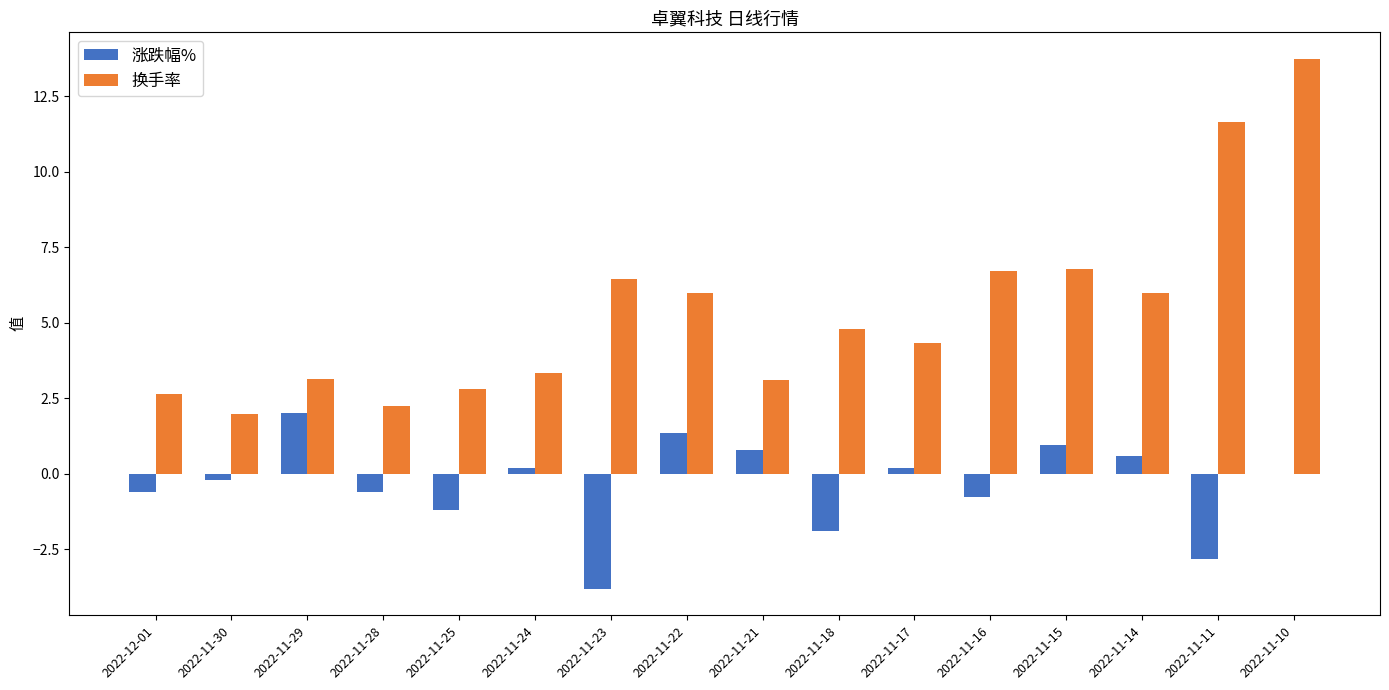

What is the sum of the 涨跌幅% values at 2022-11-11 and 2022-11-25?

-4.0